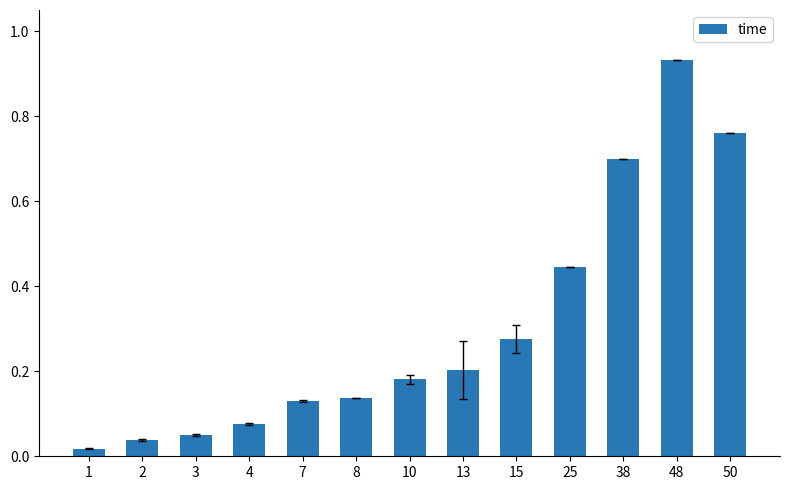

What is the difference between the second highest and second lowest values?

0.7